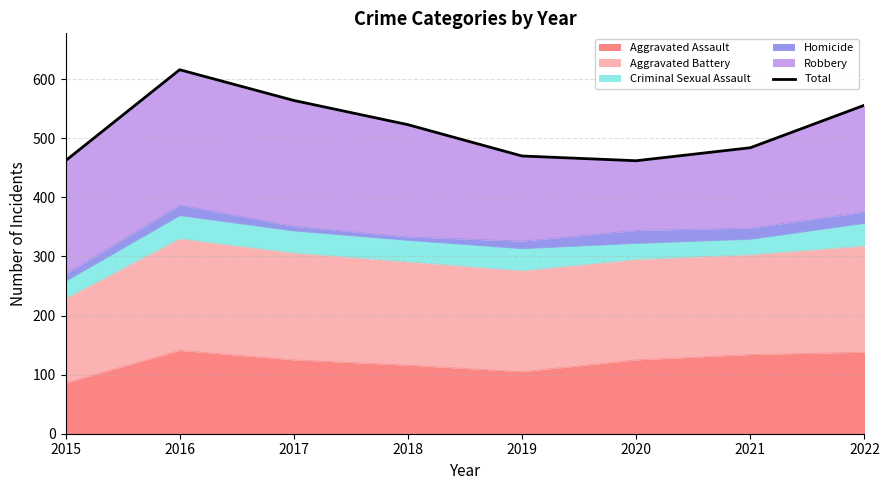

Reading left to right, transcribe all the data shown in this chart.

462	616	564	523	470	462	484	556